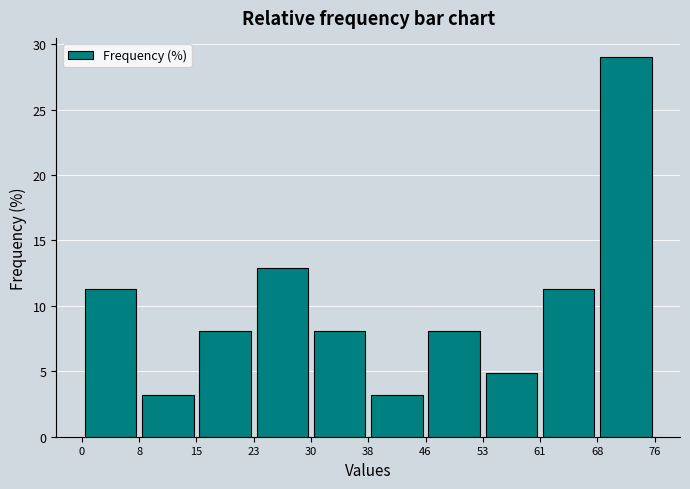

Reading left to right, transcribe this chart: for each bar, give the range it covers on the x-axis and its height. The values are not printed on the chart, so give them approximately, as read against the axis.

0 to 8: 11.5
8 to 15: 3.0
15 to 23: 8.0
23 to 30: 13.0
30 to 38: 8.0
38 to 46: 3.0
46 to 53: 8.0
53 to 61: 5.0
61 to 68: 11.5
68 to 76: 29.0